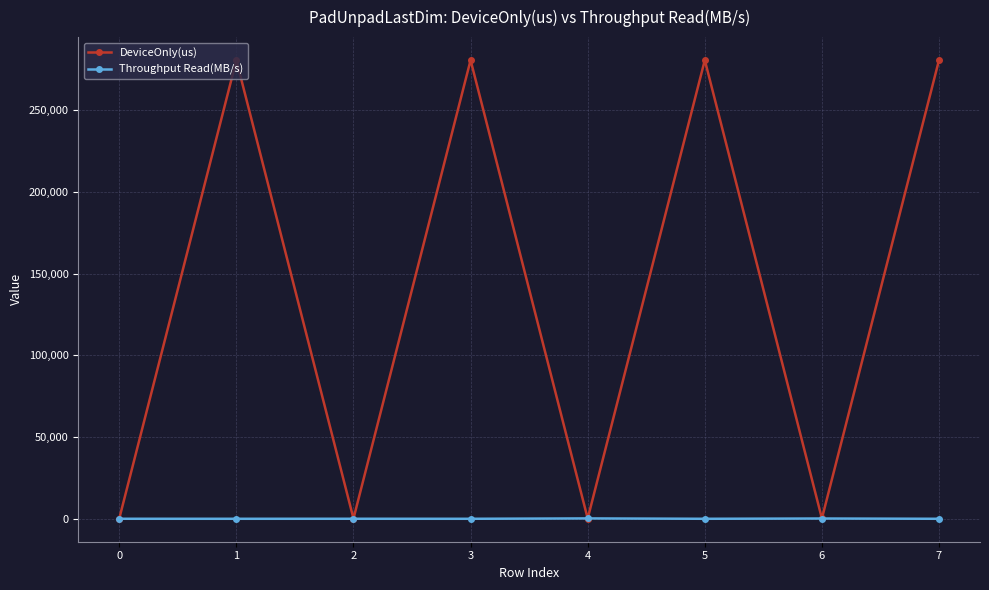

Where is the first local maximum for DeviceOnly(us)?

1